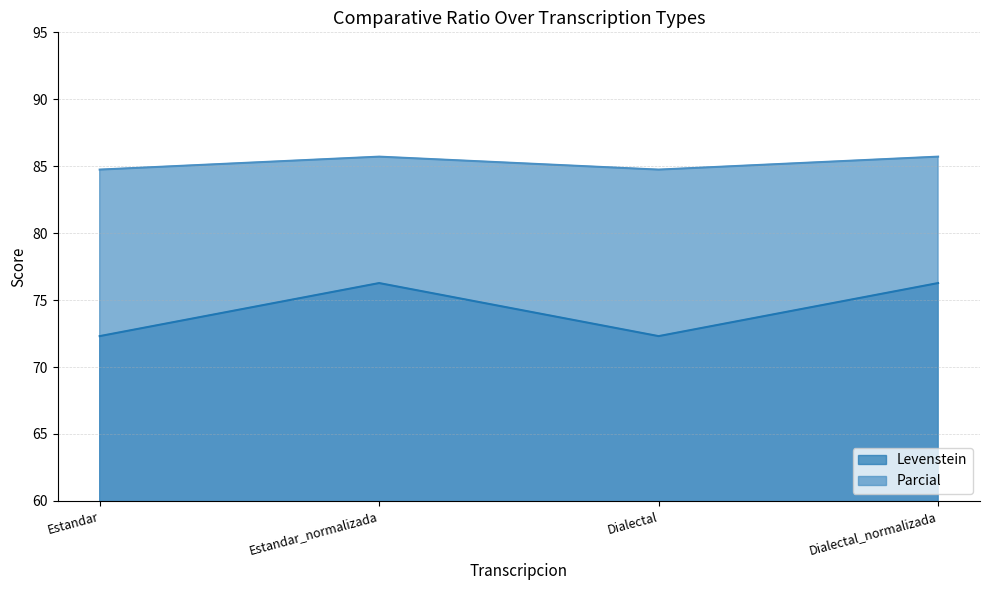

True or false: Levenstein has more than 0 points higher than both neighbors.

True